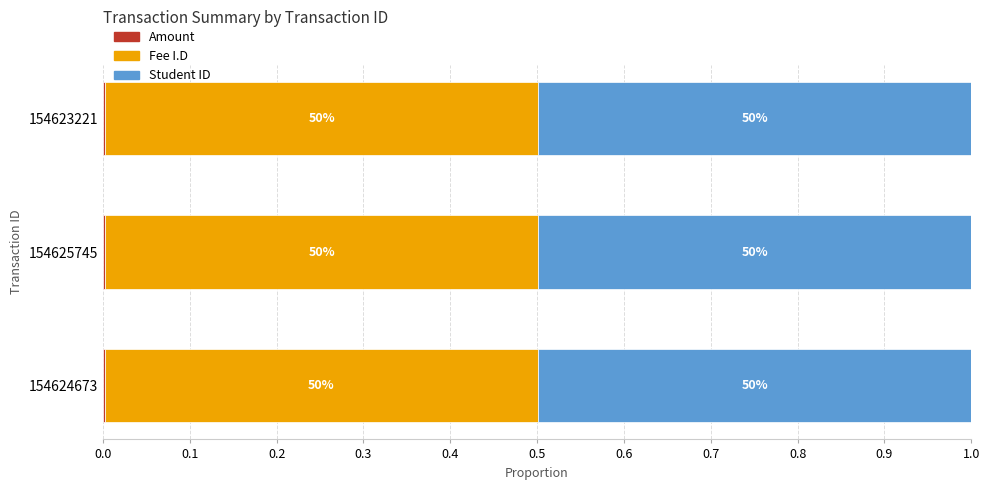

How many groups of bars are there?

3